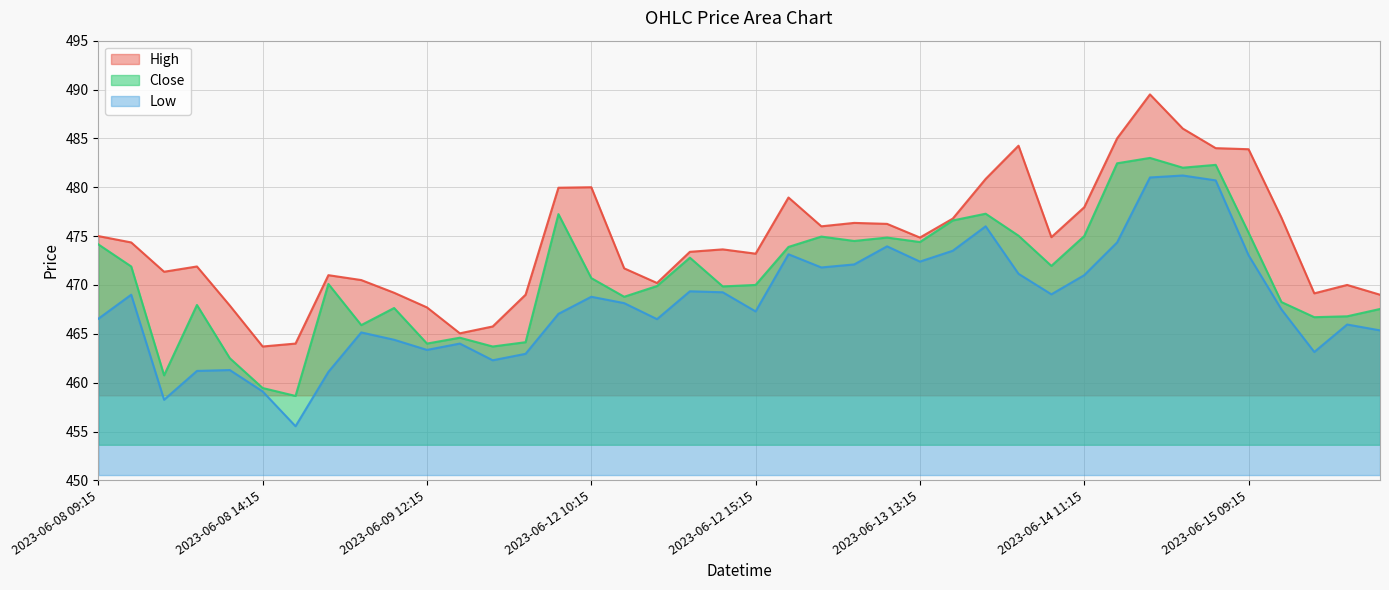

What is the value of the Low point at the 7th from the left?

455.5